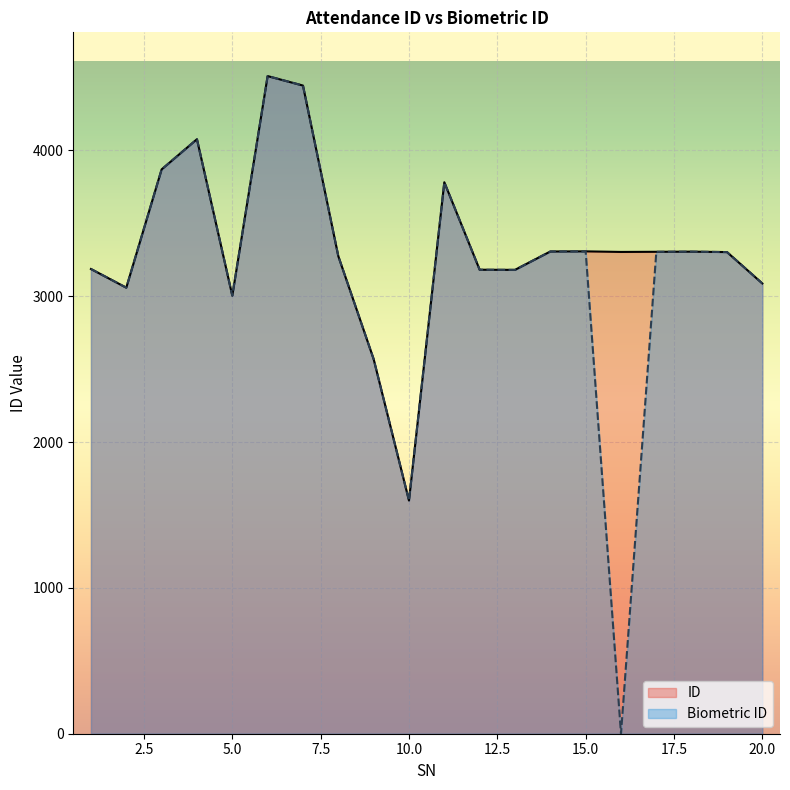

What is the difference between the maximum and minimum values in the Biometric ID series?

4510